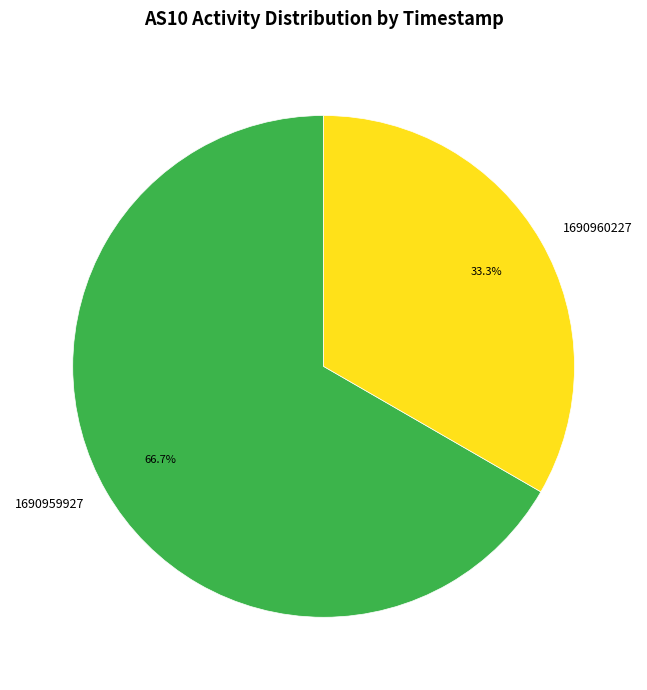

Count the number of slices in the pie.

2